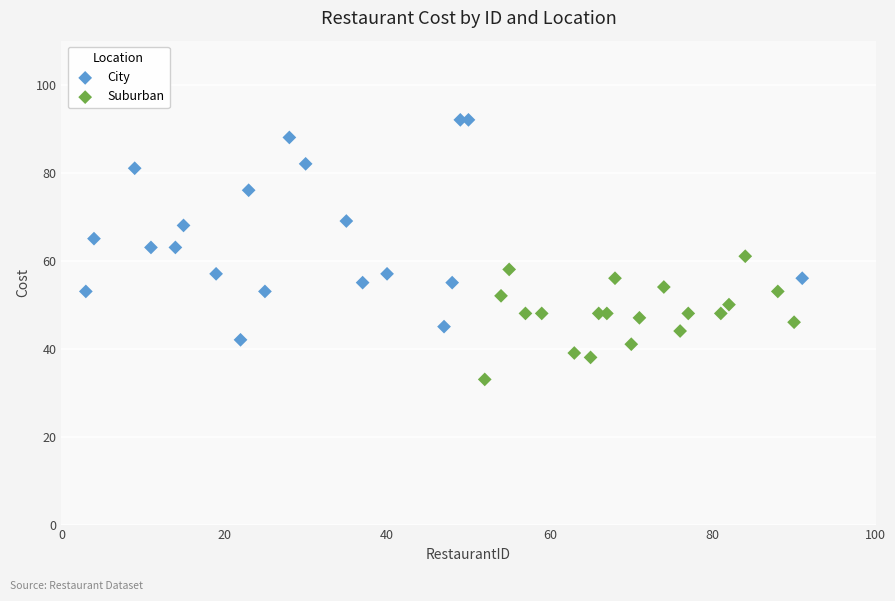

Which series has the largest Y range (max minus min)?

City